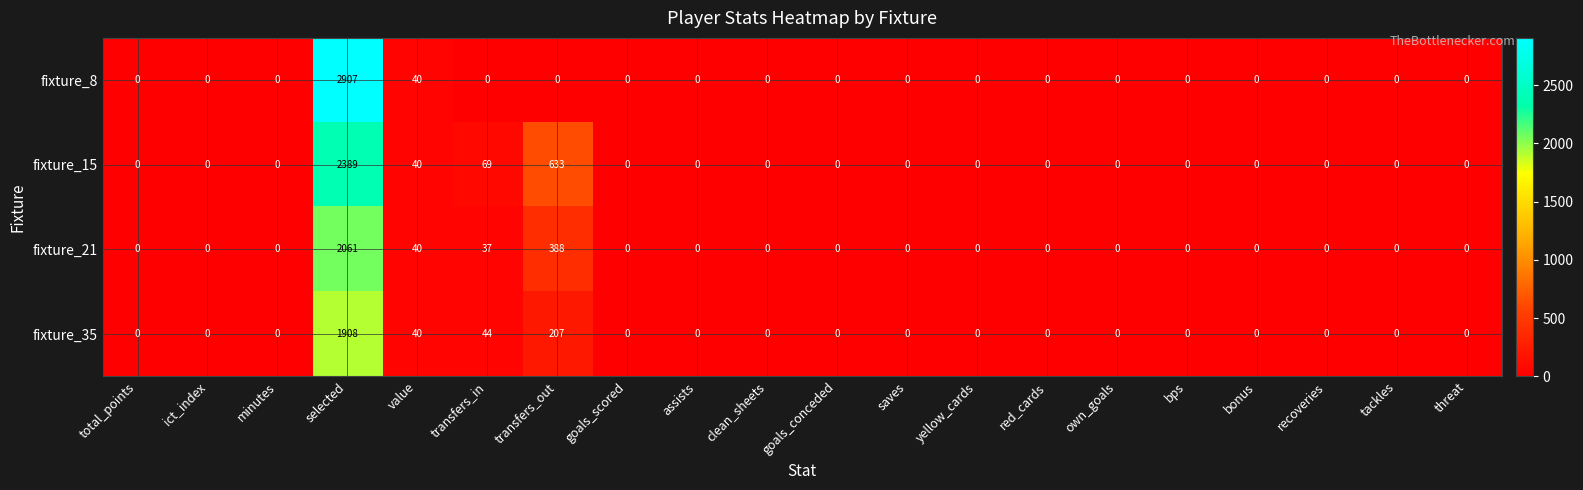

Which series has the largest total across all categories?

fixture_15